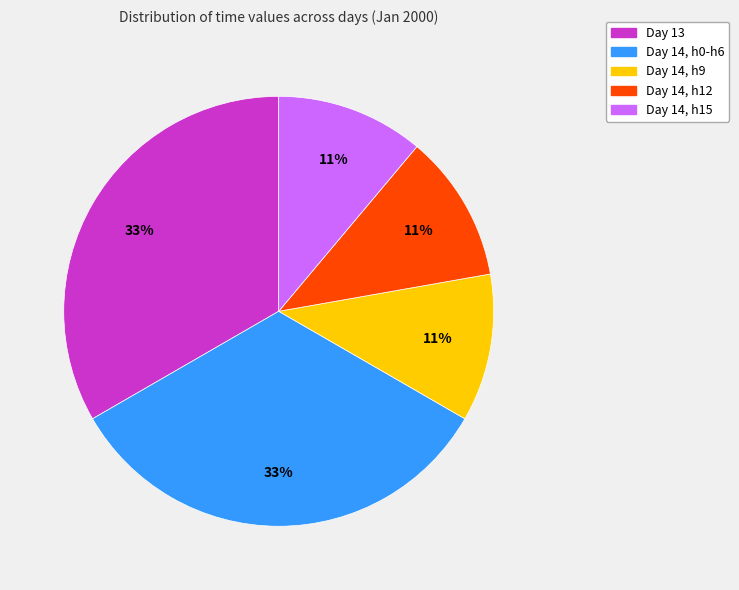

To the nearest percent, what is the difference between the largest and smallest slice percentages?

22%